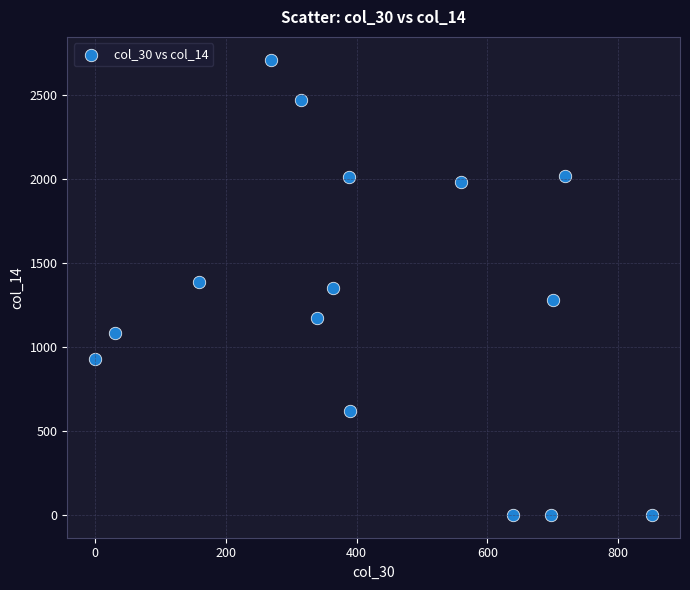

What is the range of Y values (max minus min)?

2713.2